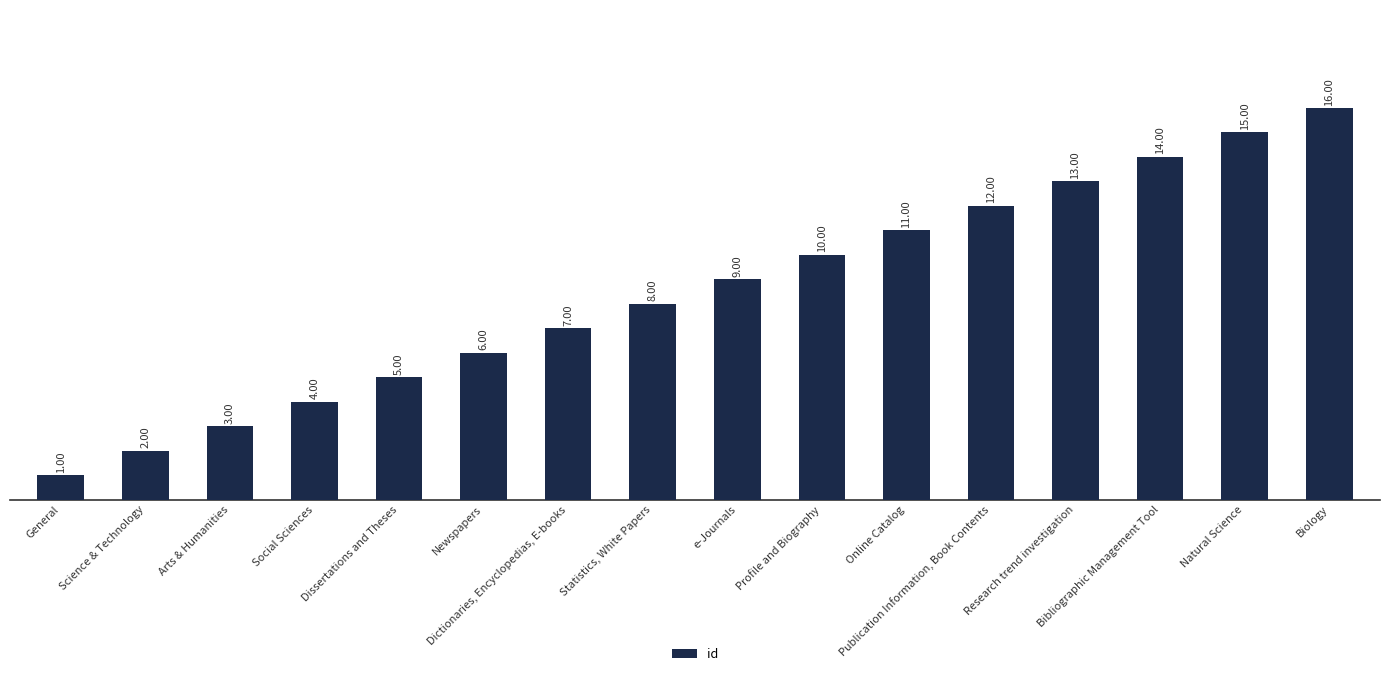

What position from the right is e-Journals?

8